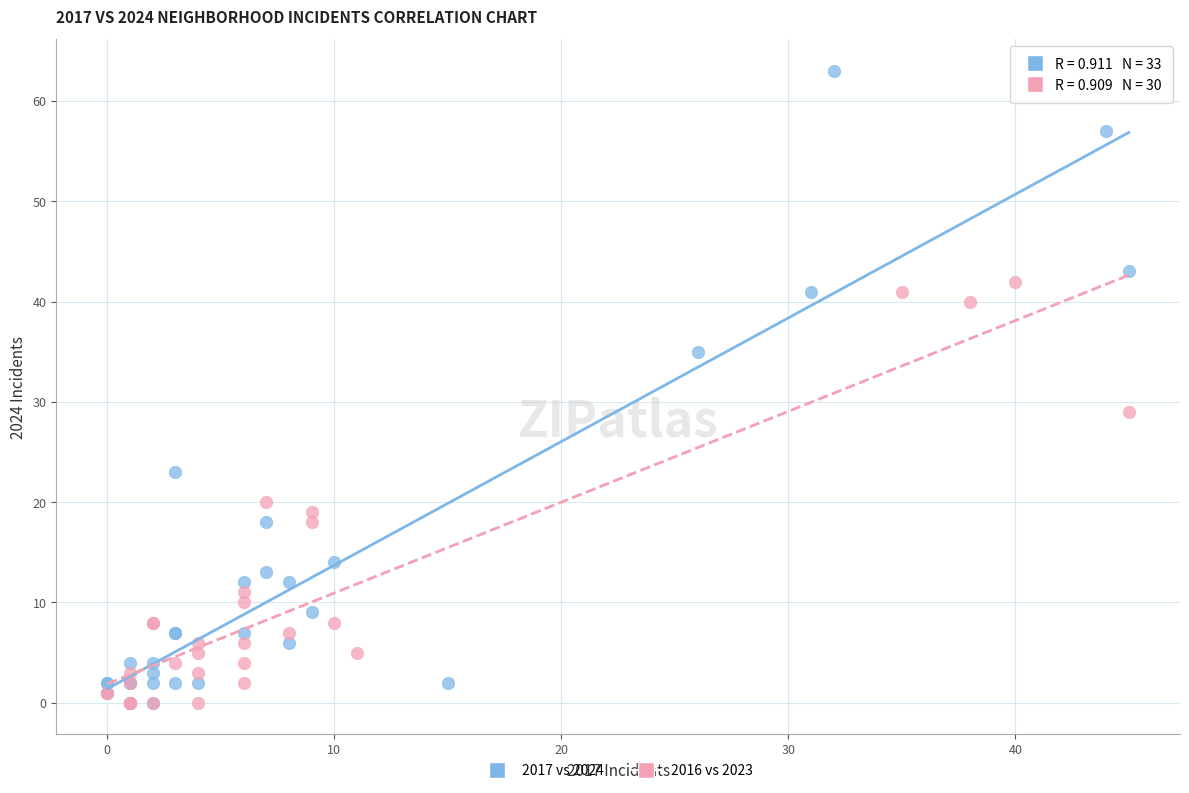

Which series has the widest spread of Y values?

2017 vs 2024